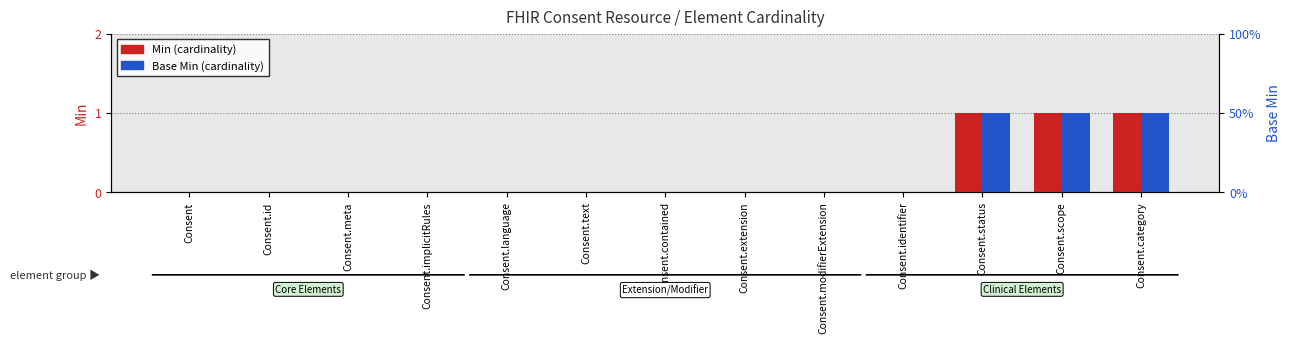

What position from the left is Consent.contained?

7